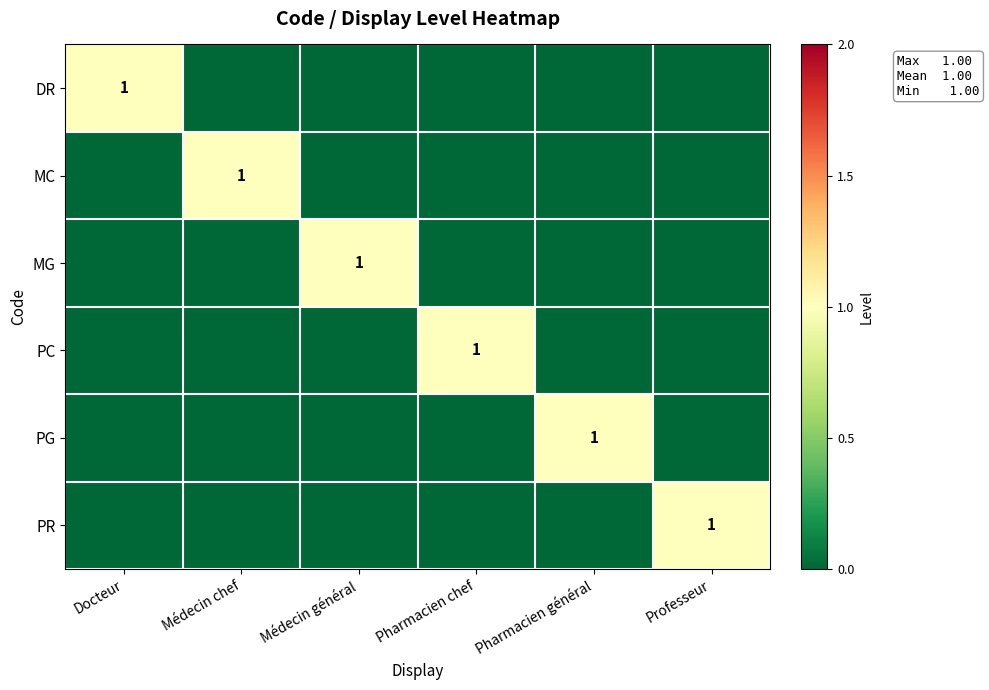

Is it true that PG equals 0 at Pharmacien général?

False